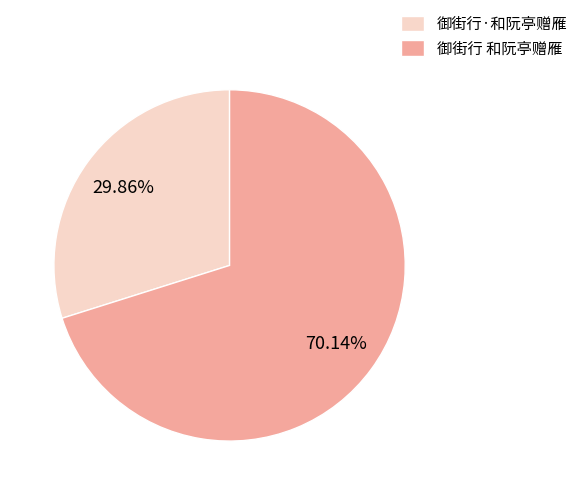

Does 御街行 和阮亭赠雁 represent more than half of the total?

Yes